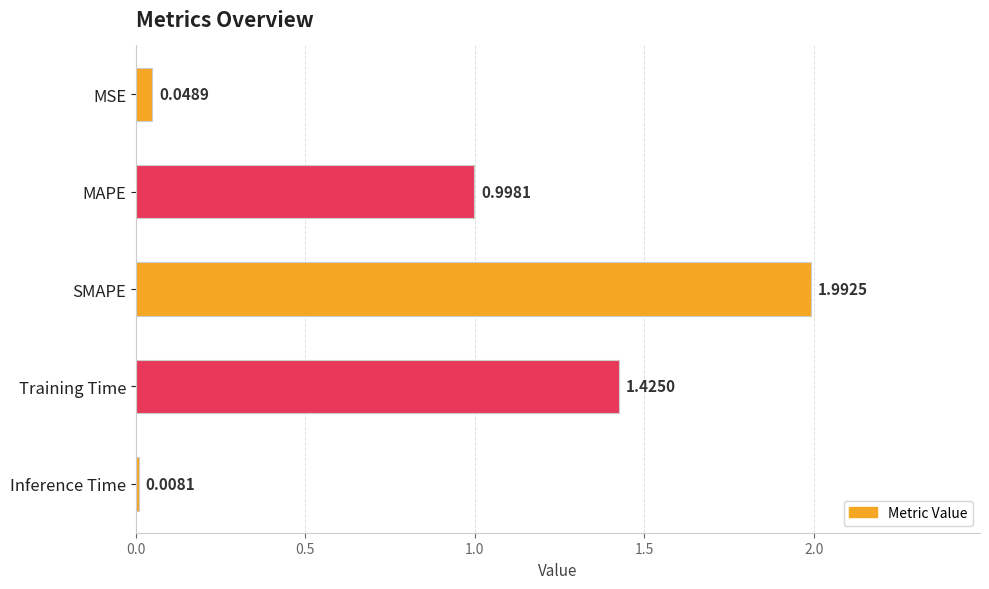

At which label is the value closest to 1?

MAPE